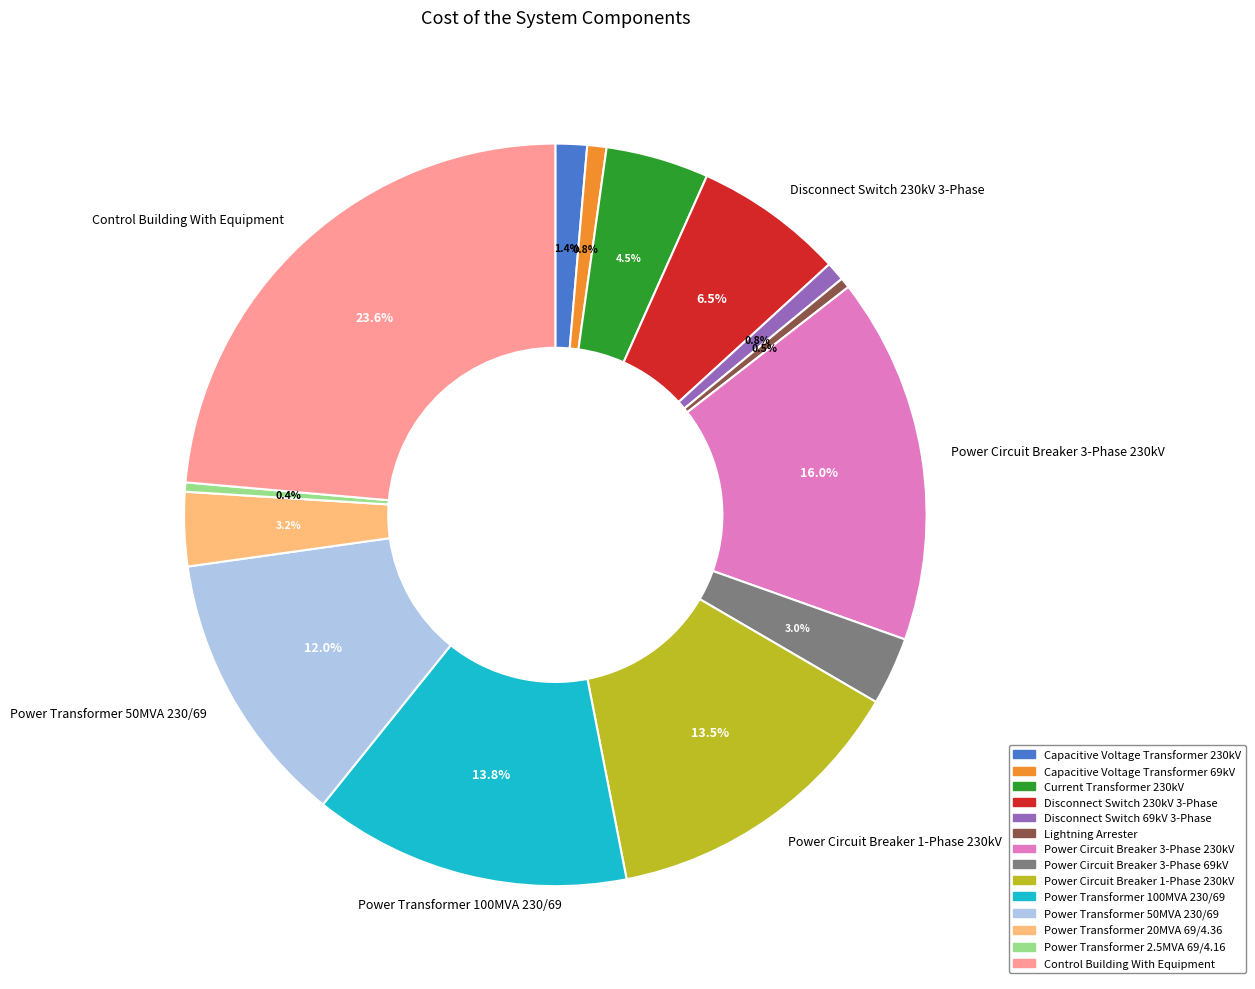

Count the number of slices in the pie.

14